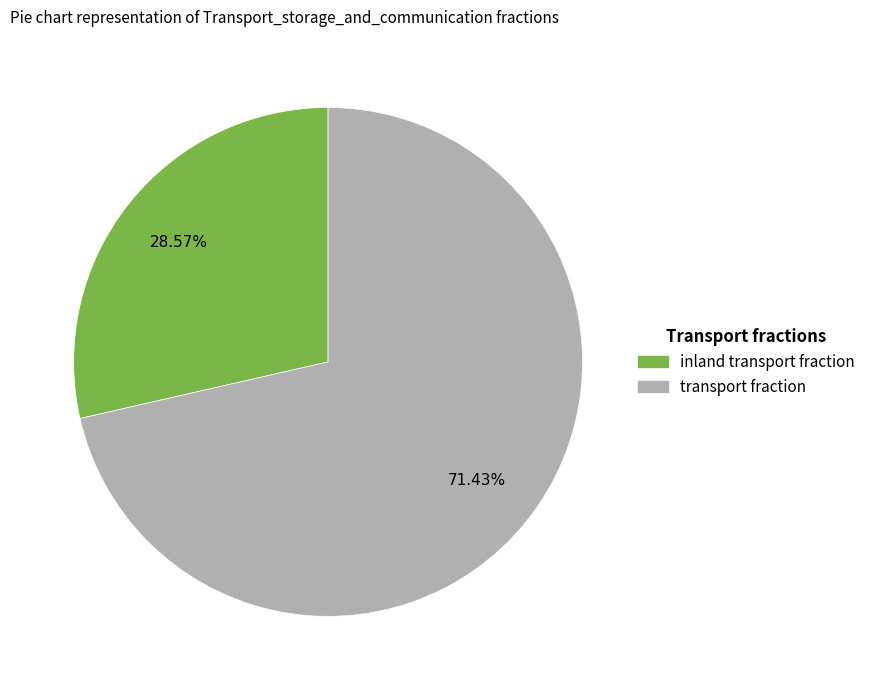

Which category accounts for the majority?

transport fraction